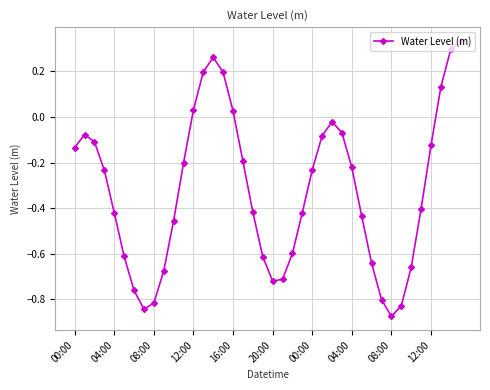

True or false: the data has more than 0 interior local peaks.

True